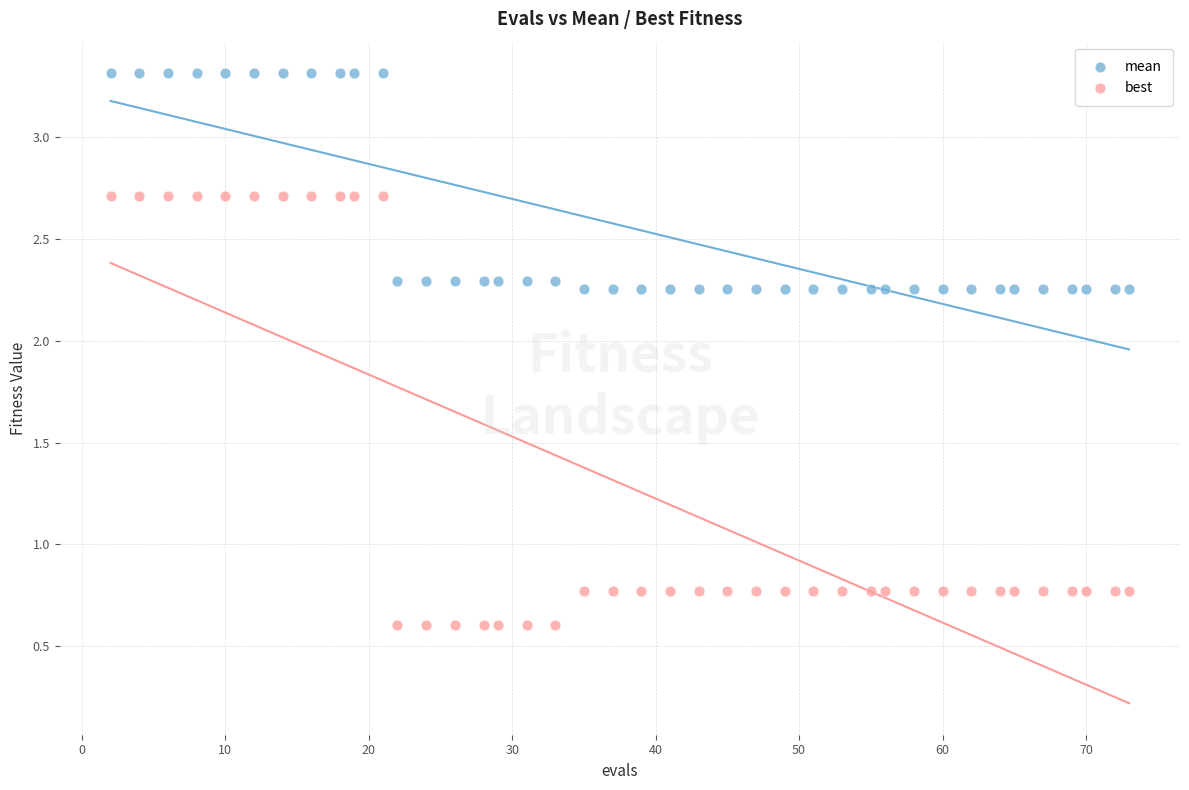

What is the X range (max minus min) for the scatter plot?

71.0